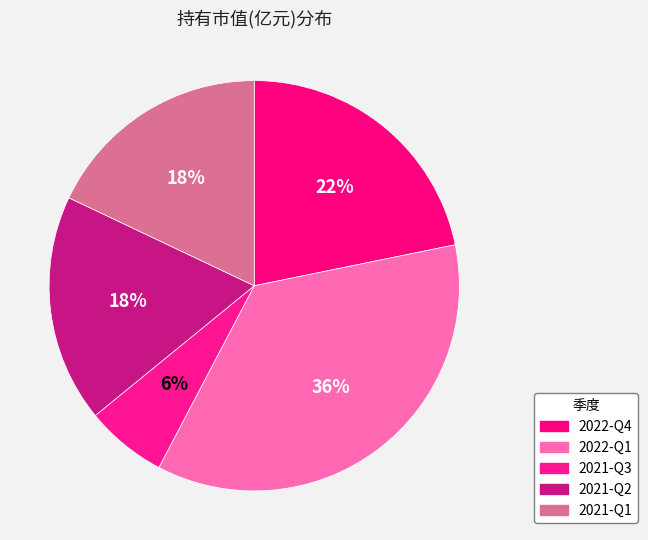

Does any single category account for the majority?

No